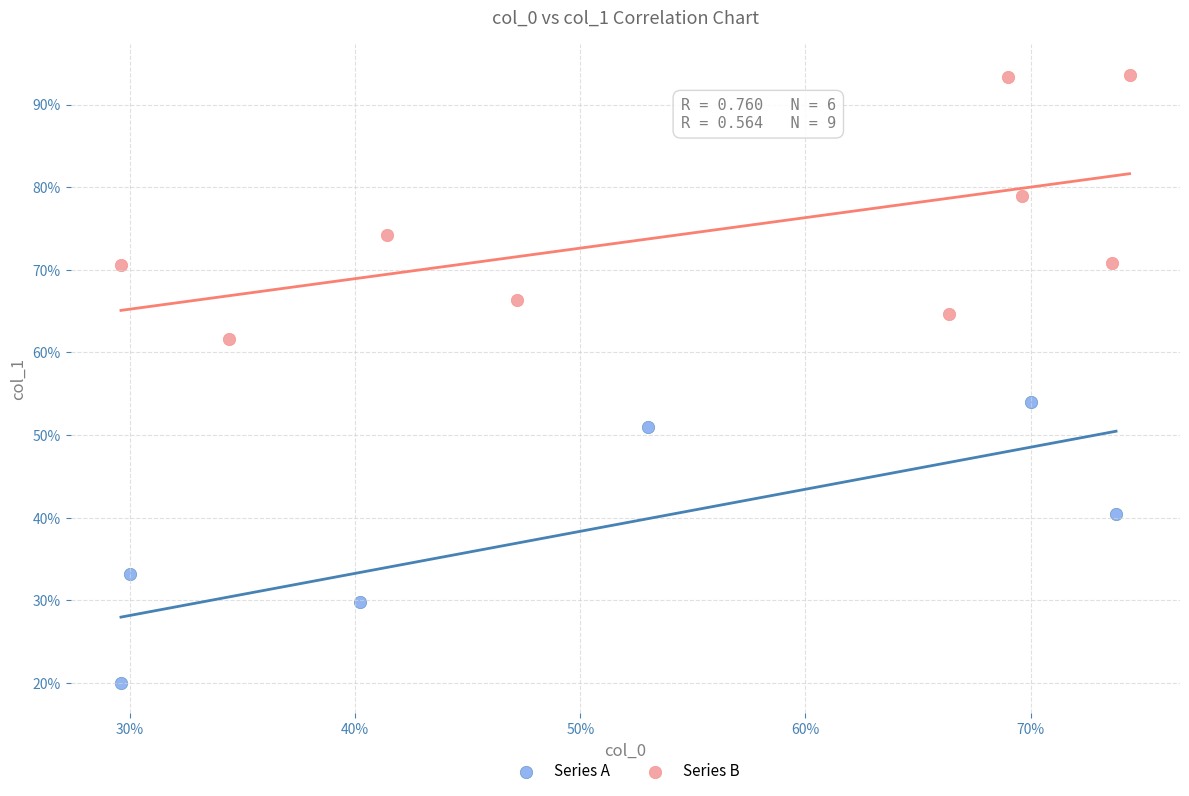

What are all the series names shown in the legend?

Series A, Series B